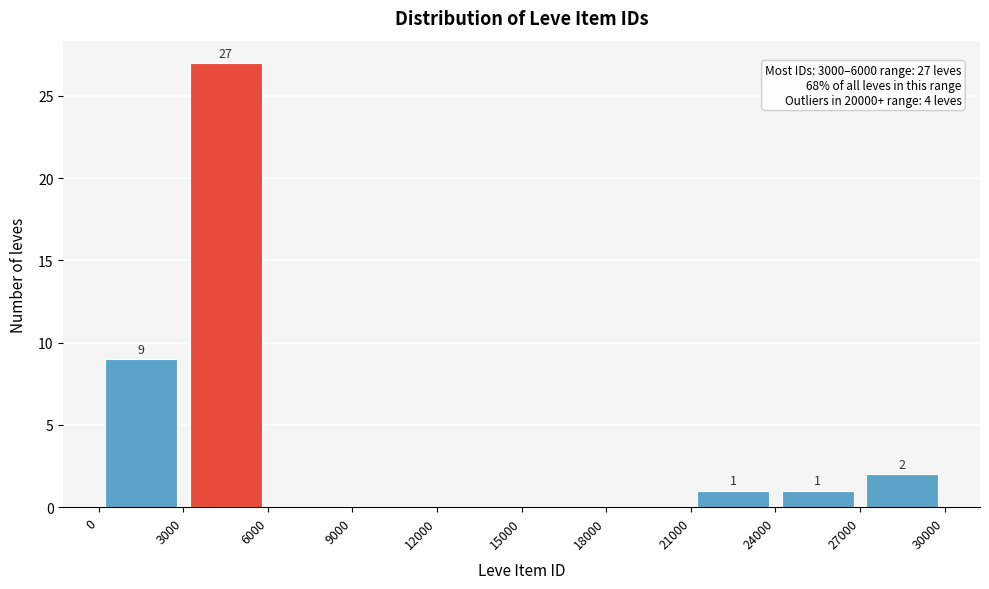

Which range on the x-axis has the tallest bar?

3000 to 6000